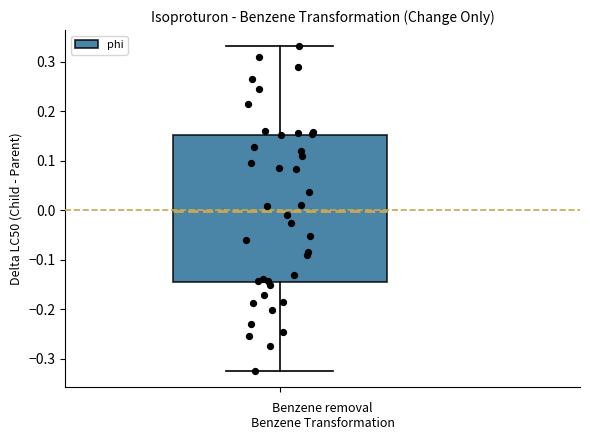

Where does the median line of the box sit on the y-axis? The values are not printed on the chart, so give them approximately, as read against the axis.

0.00